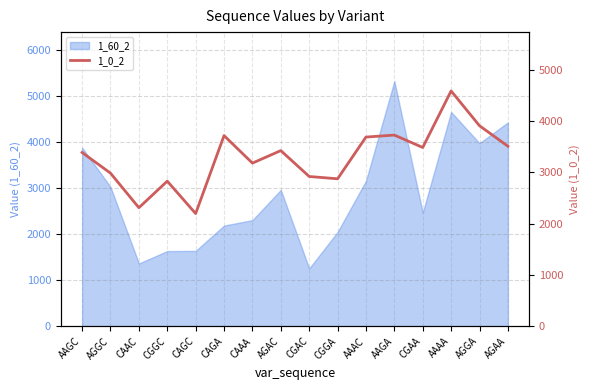

Does the chart have visible grid lines?

Yes